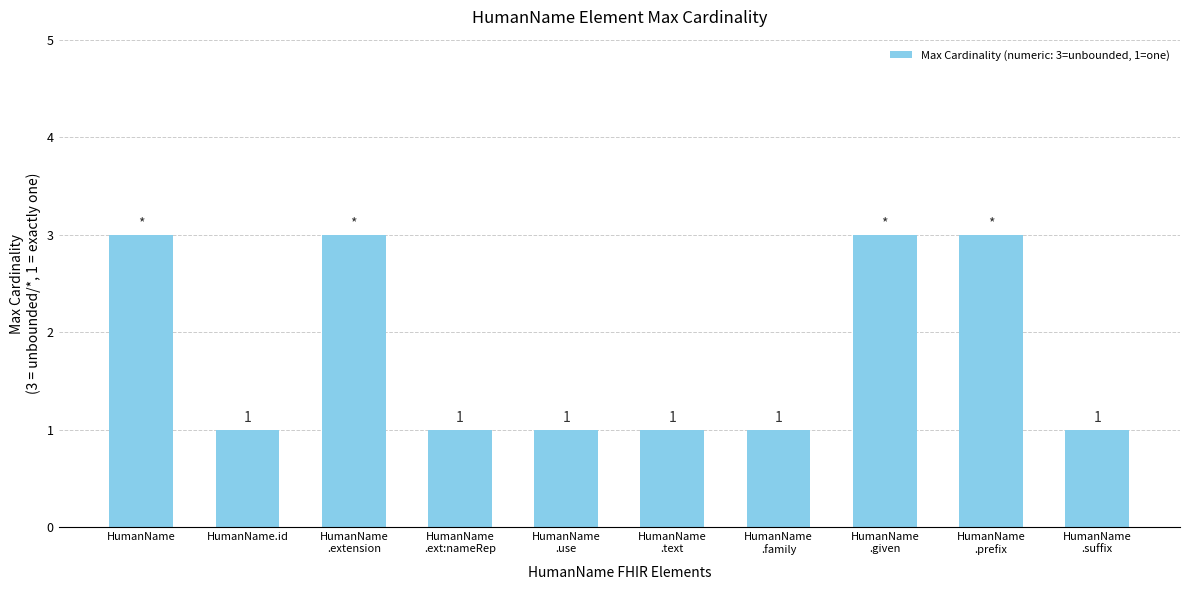

Reading left to right, extract all data points from this chart.

3	1	3	1	1	1	1	3	3	1